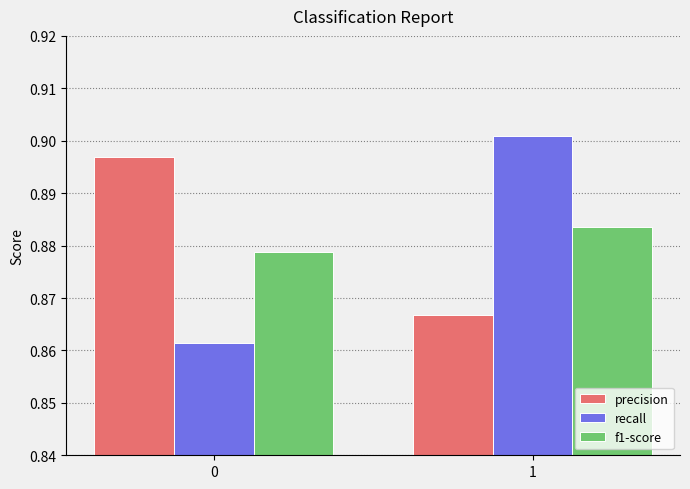

What are all the series names shown in the legend?

precision, recall, f1-score